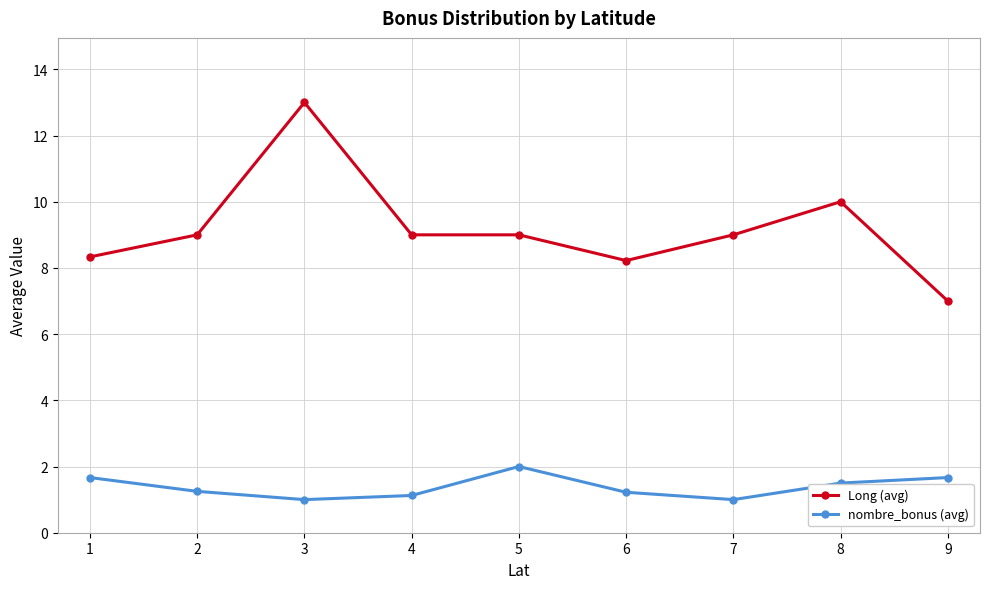

At which category is the sum across all series the highest?

3